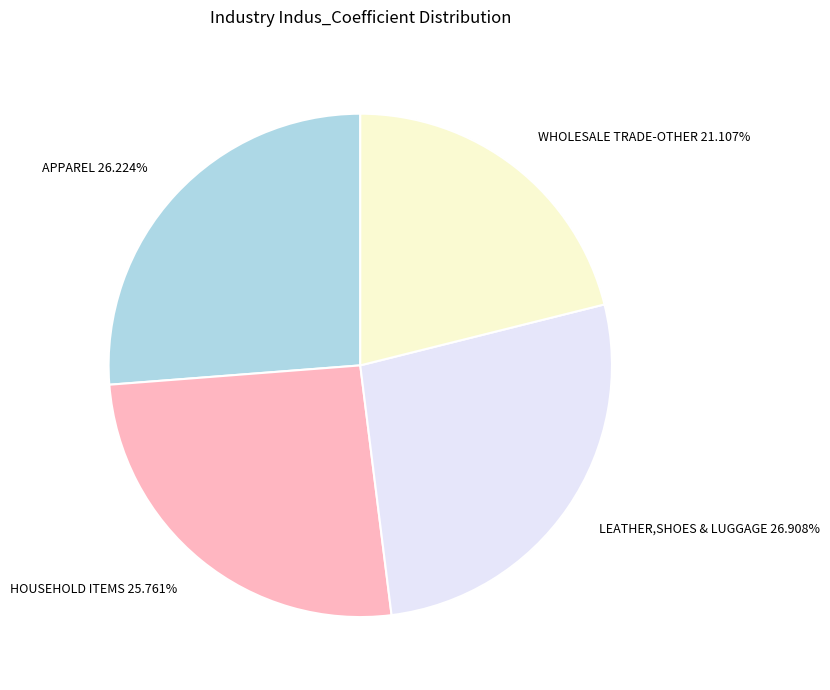

What percentage do WHOLESALE TRADE-OTHER and HOUSEHOLD ITEMS together represent?

46.9%